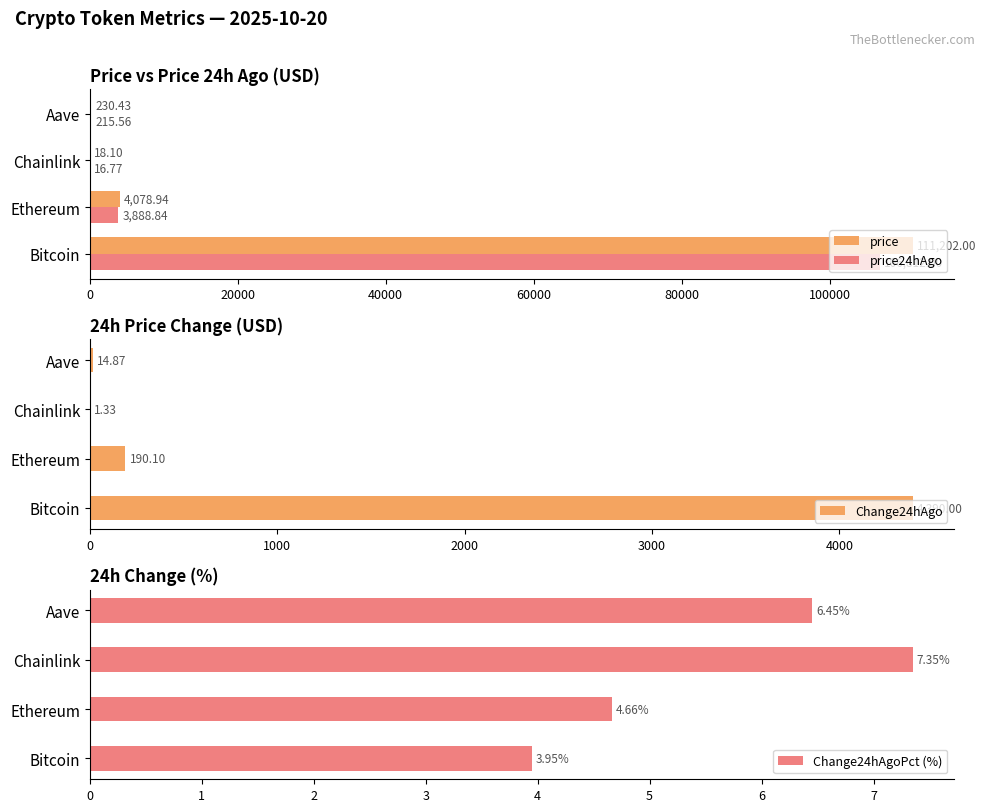

Is the value of price24hAgo at Bitcoin greater than the value of price at Bitcoin?

No